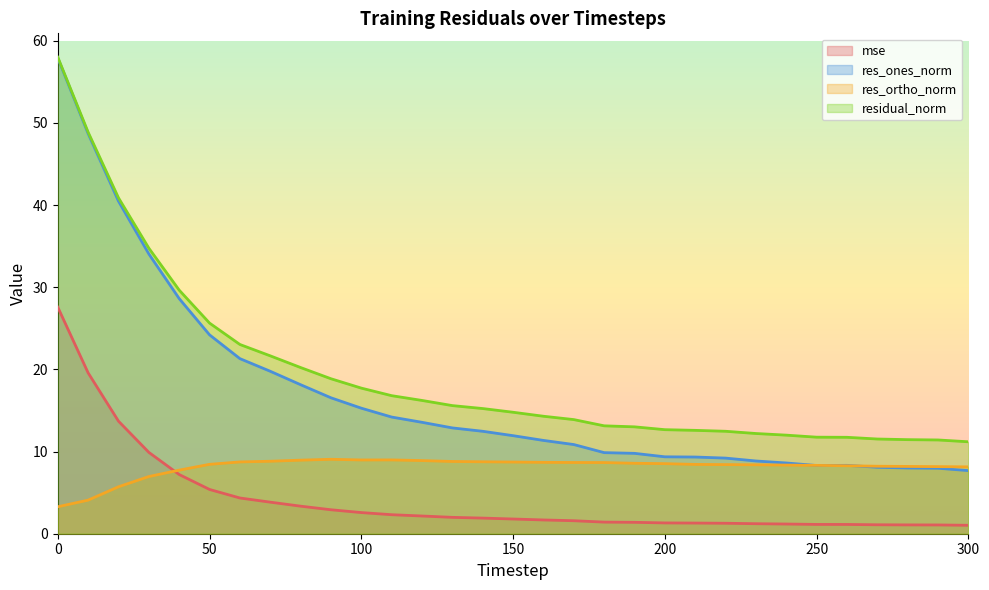

Count the number of data series in this chart.

4